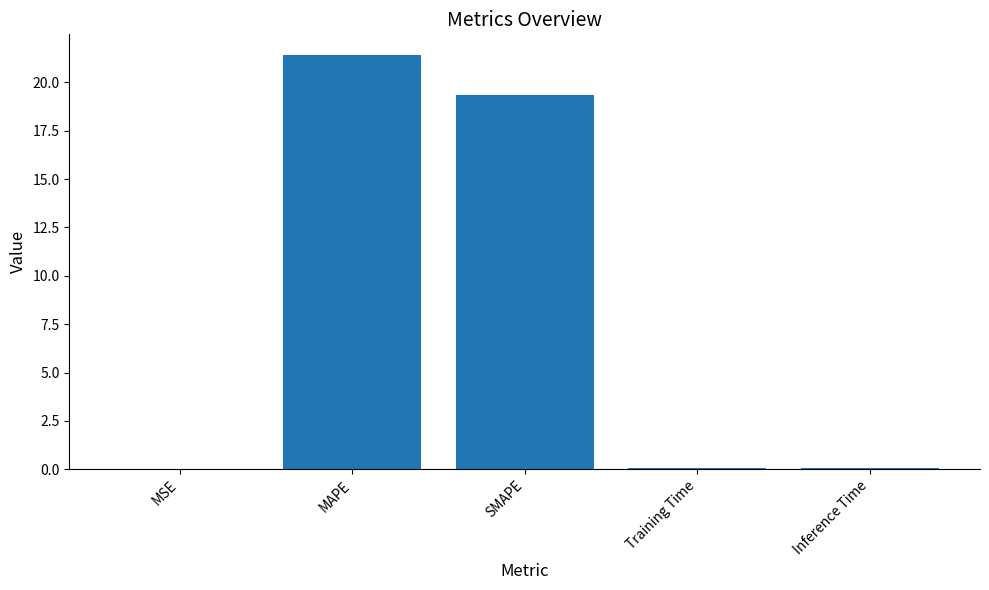

Does the chart contain stacked bars?

No